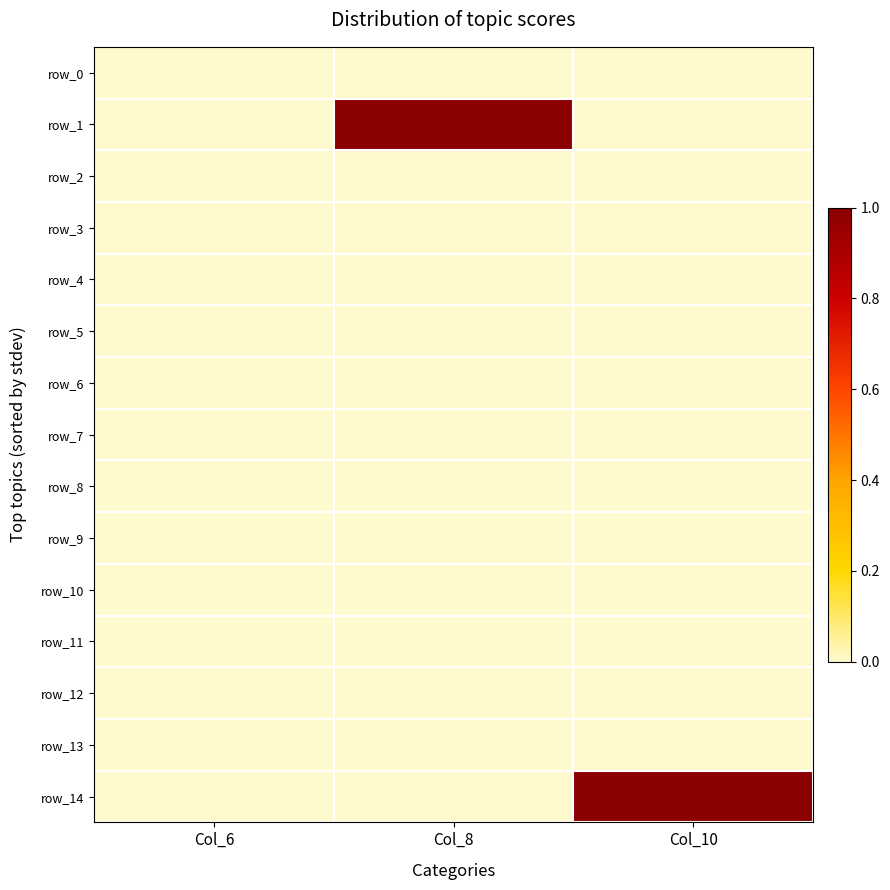

Reading left to right, what are all the values shown in this chart?

row_0: 0	0	0
row_1: 0	1	0
row_2: 0	0	0
row_3: 0	0	0
row_4: 0	0	0
row_5: 0	0	0
row_6: 0	0	0
row_7: 0	0	0
row_8: 0	0	0
row_9: 0	0	0
row_10: 0	0	0
row_11: 0	0	0
row_12: 0	0	0
row_13: 0	0	0
row_14: 0	0	1